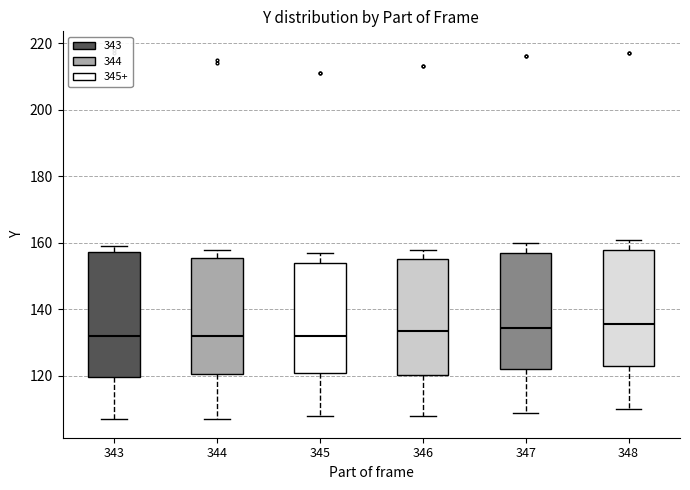

Which box is the tallest, from its lower edge to its upper edge?

343